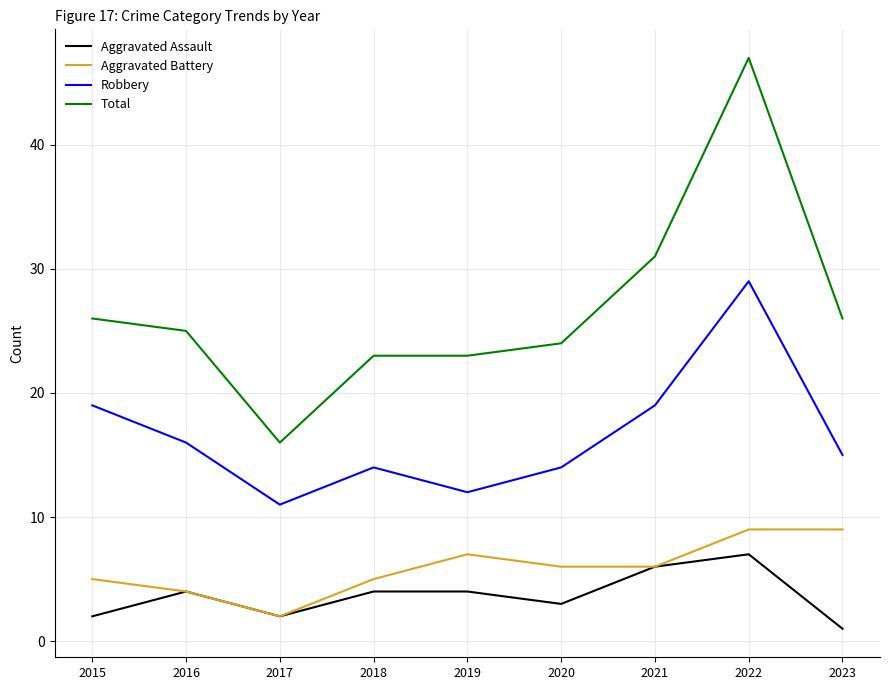

Does the chart display data point markers on the line(s)?

No